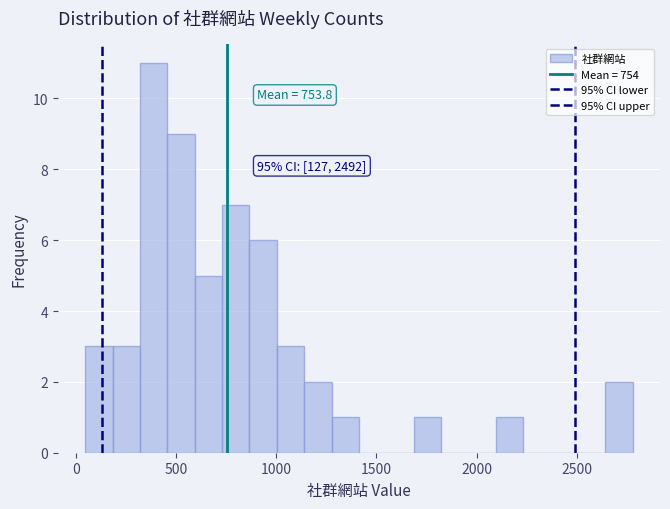

Around what value on the x-axis is the tallest bar? Give the approximate position of its centre, as read against the axis.

400